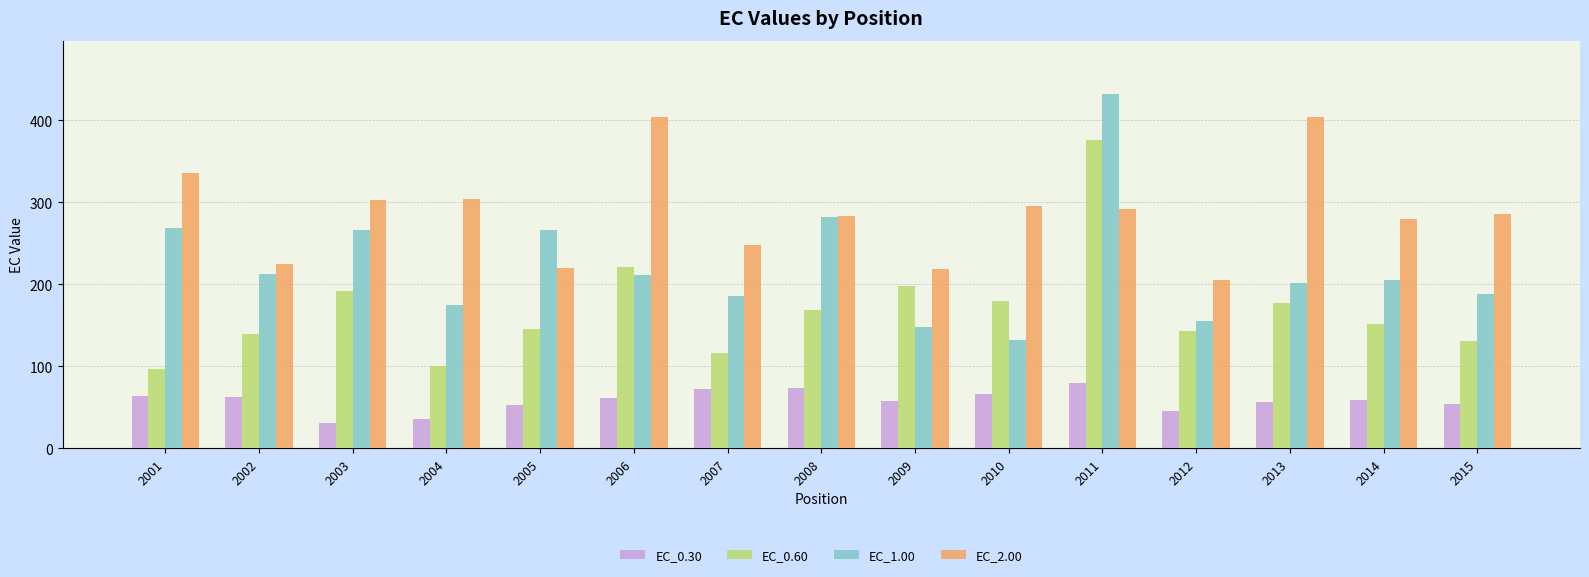

The value of EC_1.00 at 2006 is 211.7. True or false?

True